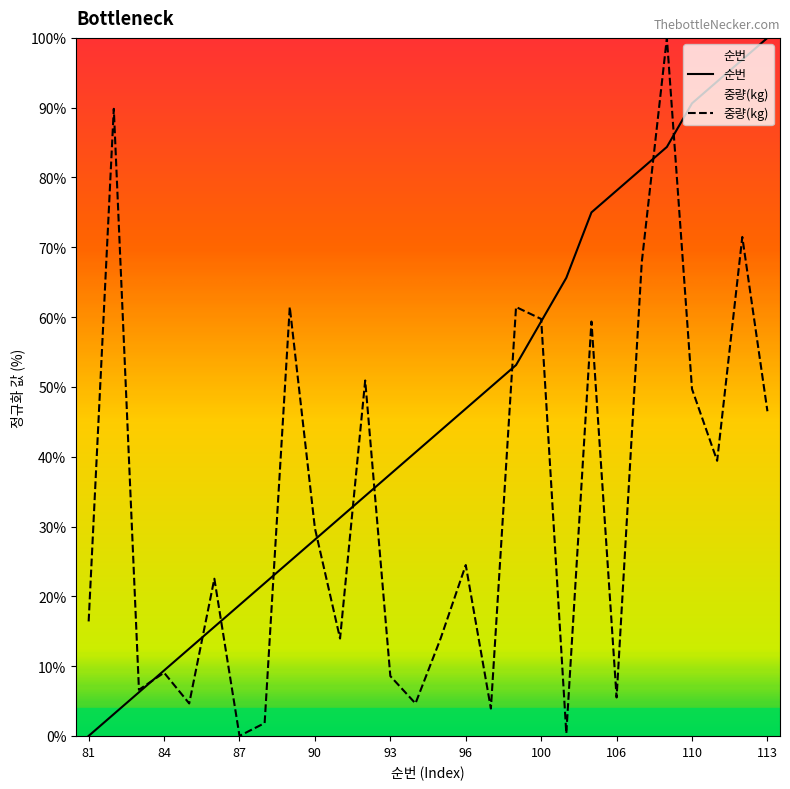

The value of 순번 at 110 is 122.4. True or false?

False